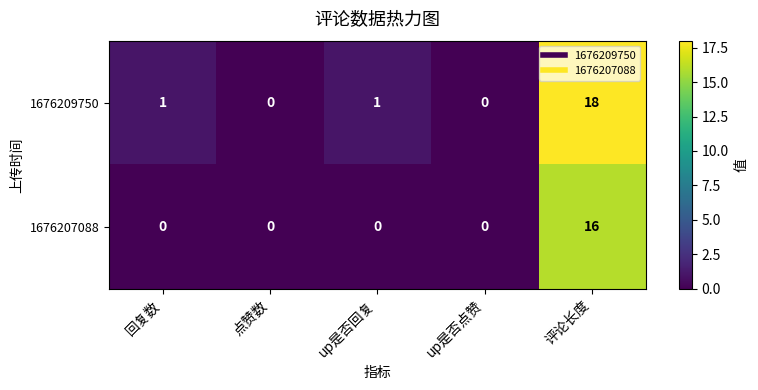

Which category has the highest value across all series?

评论长度